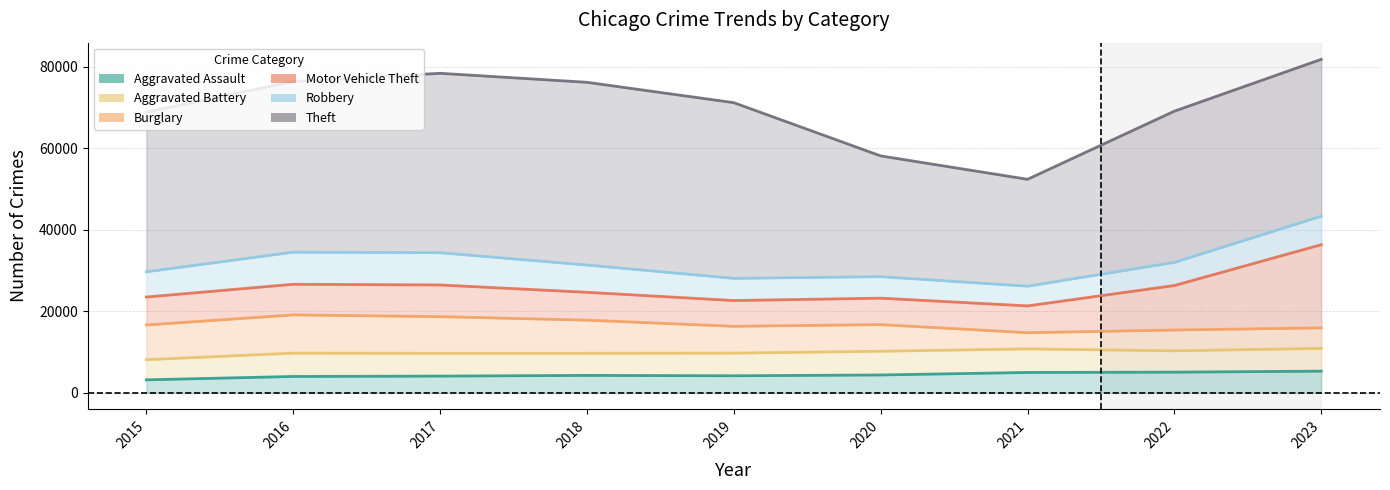

Is the value of Robbery at 2018 greater than the value of Motor Vehicle Theft at 2018?

No